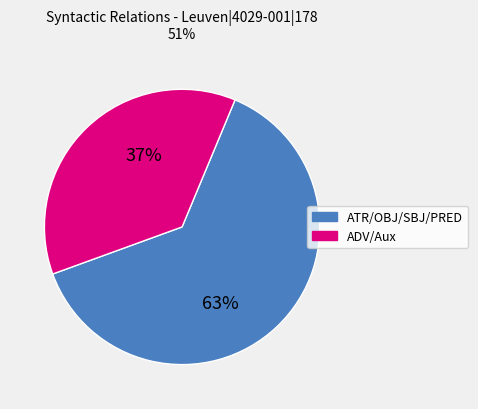

Is there any slice that represents more than half of the pie?

Yes